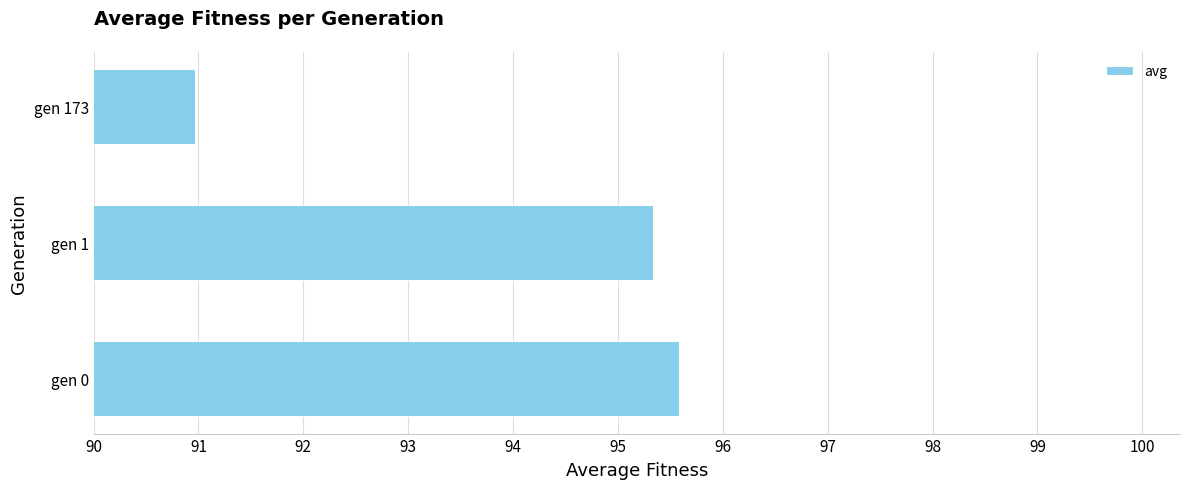

List the labels in order of value, smallest first.

gen 173, gen 1, gen 0